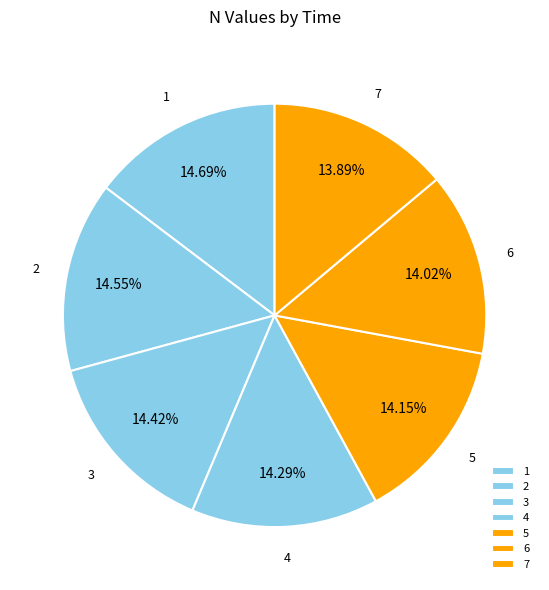

To the nearest percent, what is the combined percentage of 3 and 4?

29%